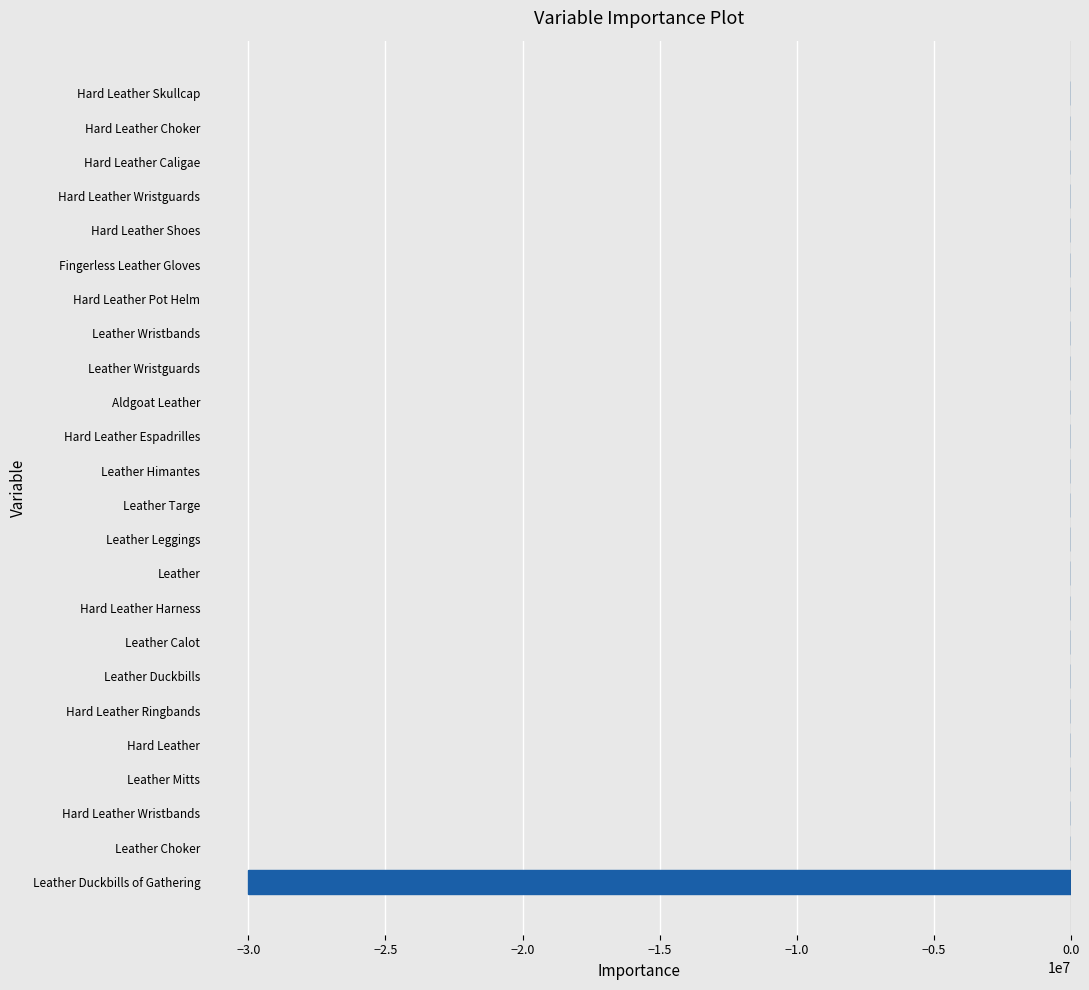

Are the bars horizontal?

Yes